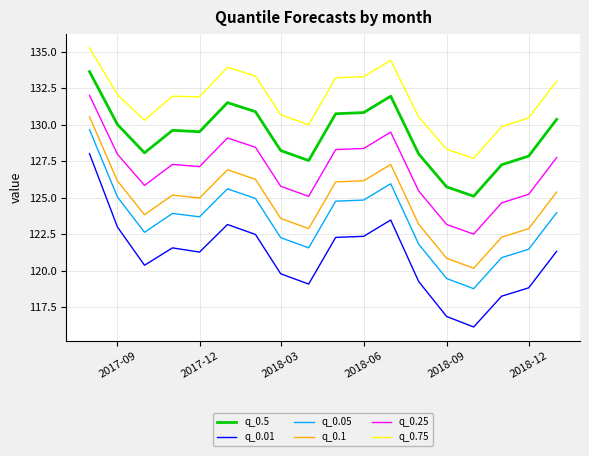

Which series has the widest spread of values?

q_0.01